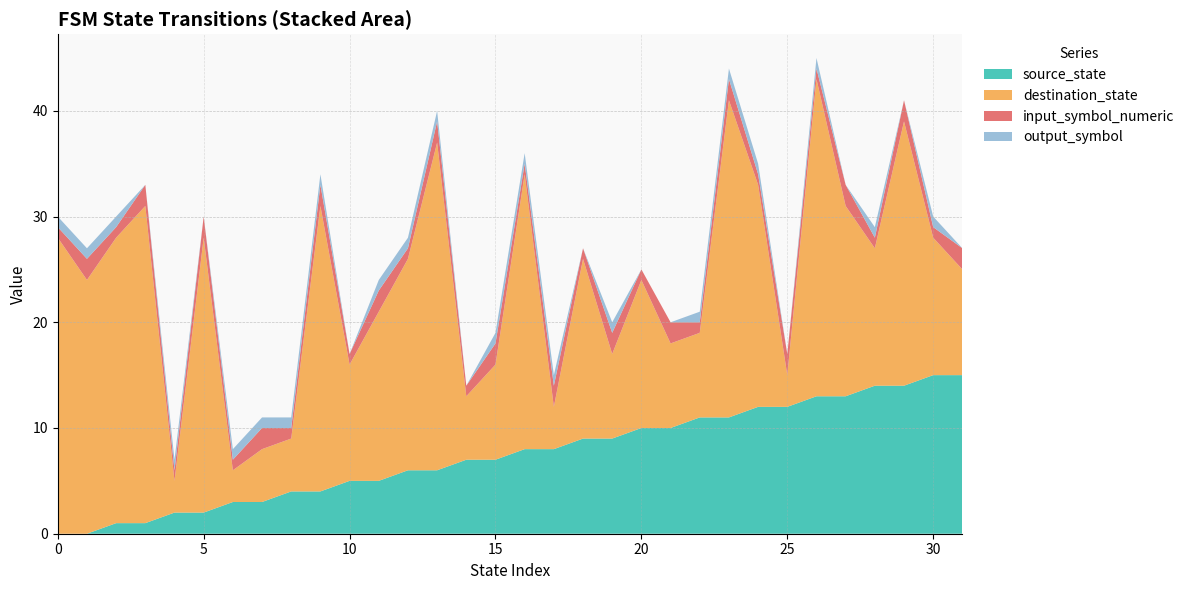

Reading right to left, list all the values displayed in this chart.

source_state: 31=15	30=15	29=14	28=14	27=13	26=13	25=12	24=12	23=11	22=11	21=10	20=10	19=9	18=9	17=8	16=8	15=7	14=7	13=6	12=6	11=5	10=5	9=4	8=4	7=3	6=3	5=2	4=2	3=1	2=1	1=0	0=0
destination_state: 31=10	30=13	29=25	28=13	27=18	26=30	25=3	24=21	23=30	22=8	21=8	20=14	19=8	18=17	17=4	16=26	15=9	14=6	13=31	12=20	11=16	10=11	9=27	8=5	7=5	6=3	5=26	4=3	3=30	2=27	1=24	0=28
input_symbol_numeric: 31=2	30=1	29=2	28=1	27=2	26=1	25=2	24=1	23=2	22=1	21=2	20=1	19=2	18=1	17=2	16=1	15=2	14=1	13=2	12=1	11=2	10=1	9=2	8=1	7=2	6=1	5=2	4=1	3=2	2=1	1=2	0=1
output_symbol: 31=0	30=1	29=0	28=1	27=0	26=1	25=0	24=1	23=1	22=1	21=0	20=0	19=1	18=0	17=1	16=1	15=1	14=0	13=1	12=1	11=1	10=0	9=1	8=1	7=1	6=1	5=0	4=1	3=0	2=1	1=1	0=1